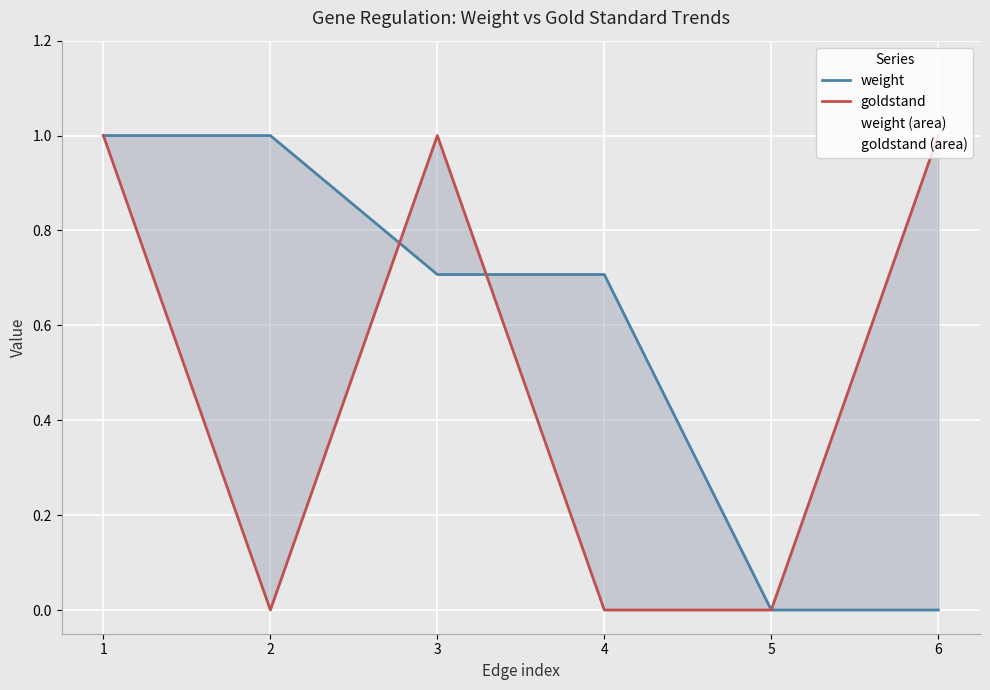

Is it true that goldstand equals -0.4 at 5?

False